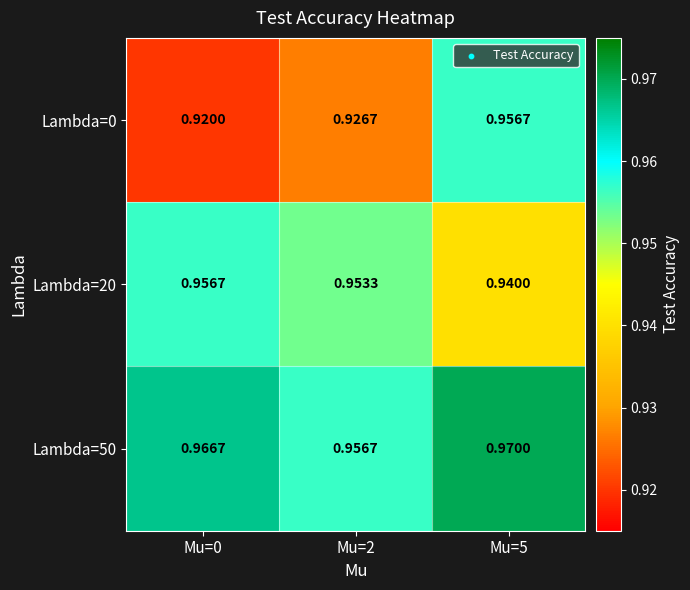

Which series has the largest range (max minus min)?

Lambda=0